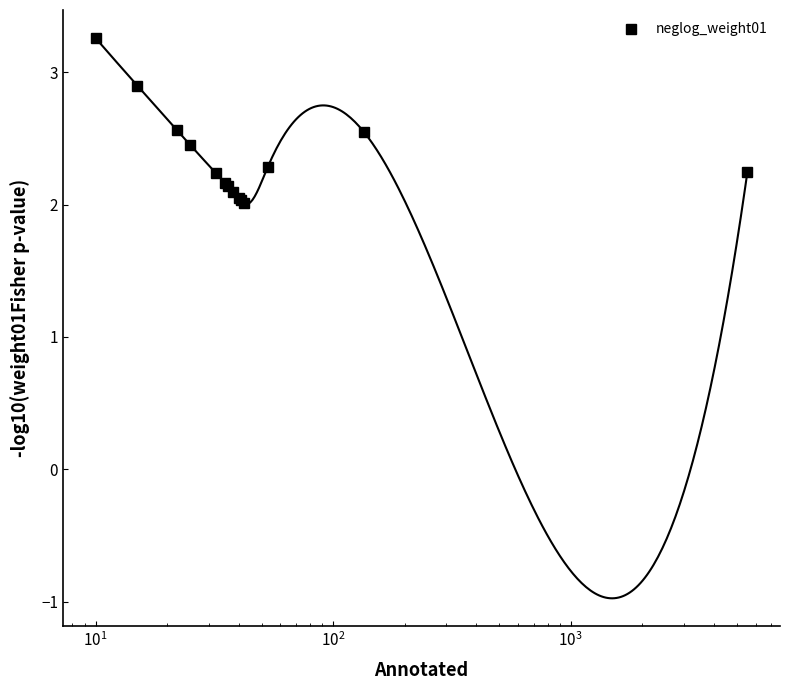

What is the highest value of the neglog_weight01 series?

3.3